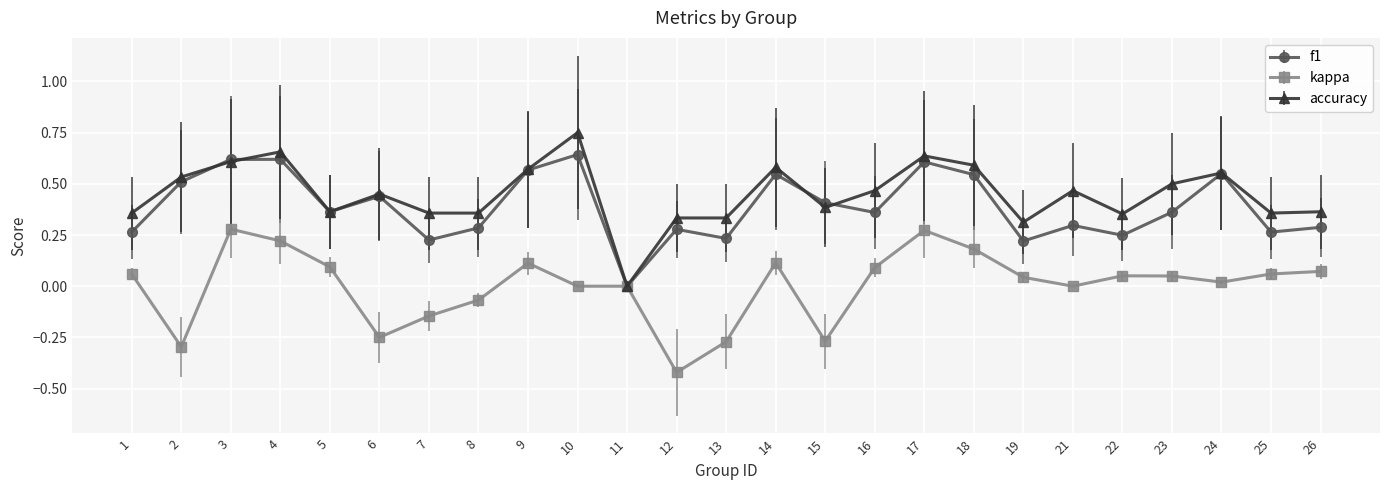

At which category does the chart reach its peak across all series?

10